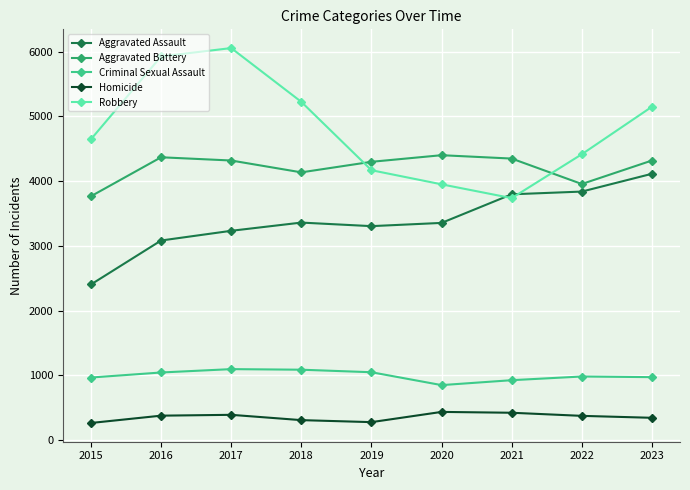

Which series has the widest spread of values?

Robbery